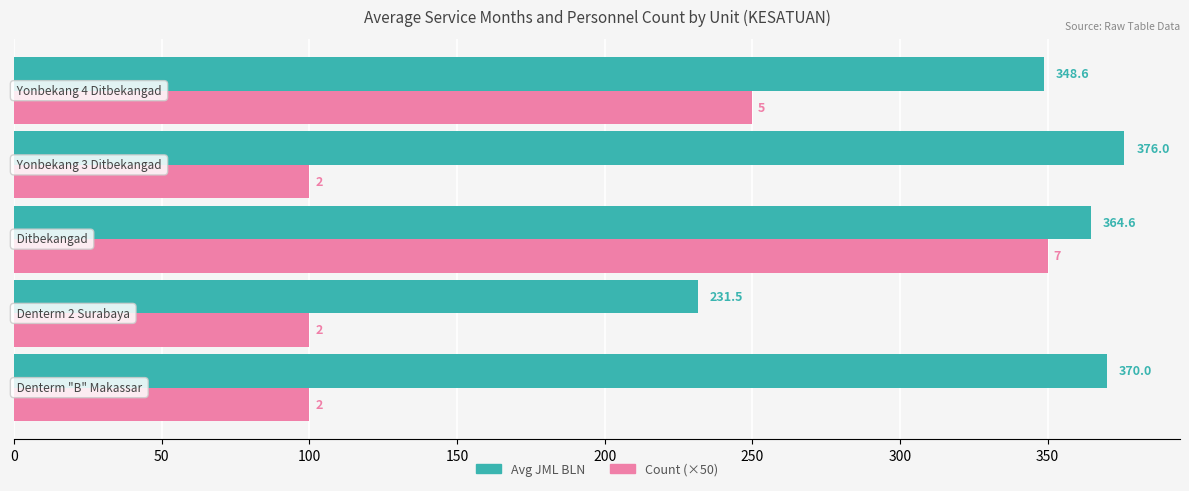

How many values in the Avg JML BLN series are below 364?

2